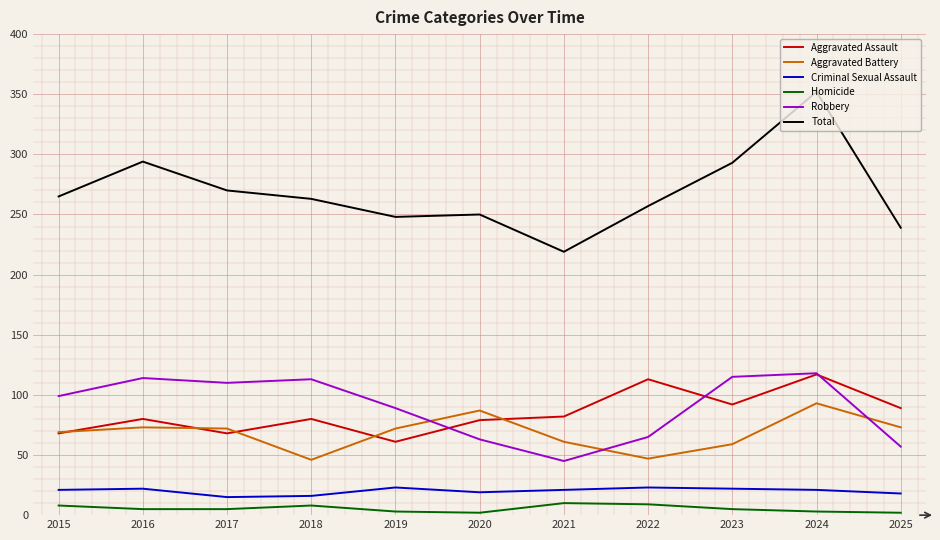

True or false: Aggravated Battery and Robbery intersect in this chart.

True